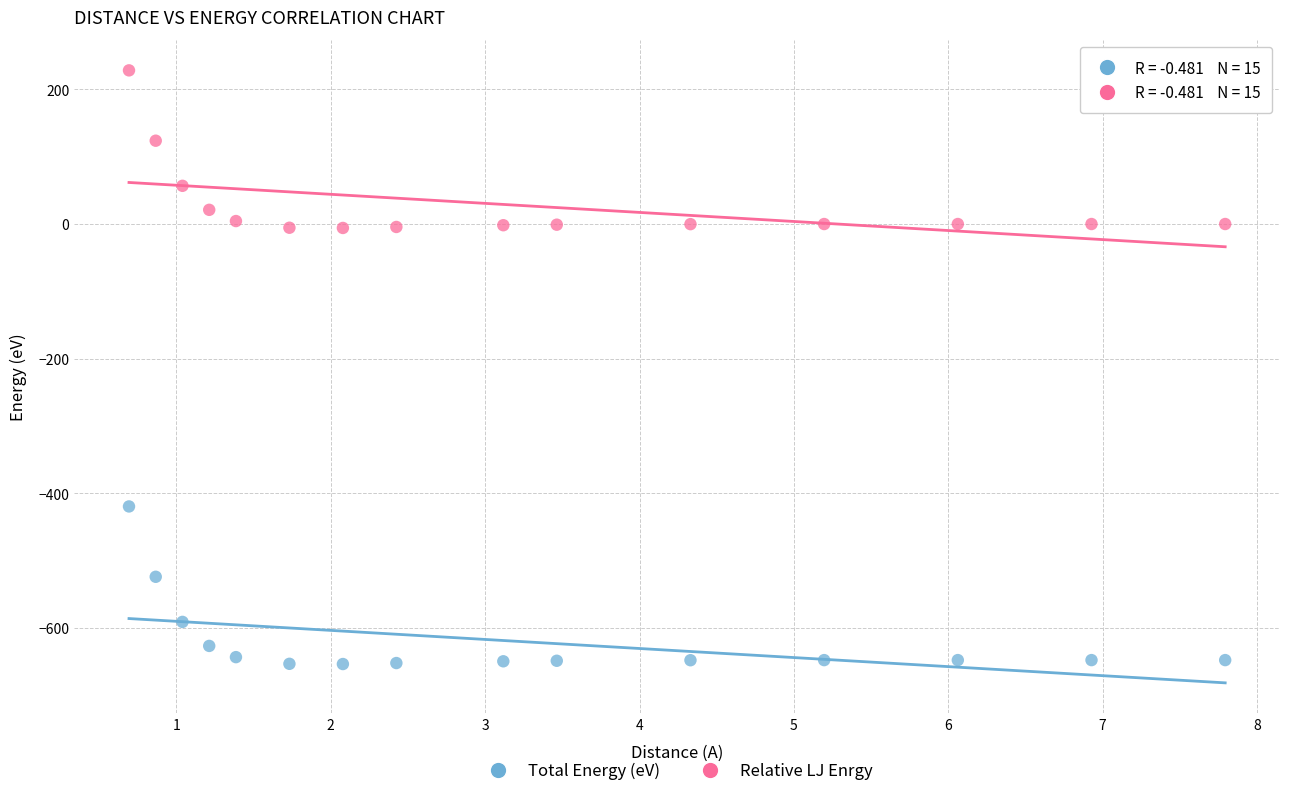

What are all the series names shown in the legend?

Total Energy (eV), Relative LJ Enrgy